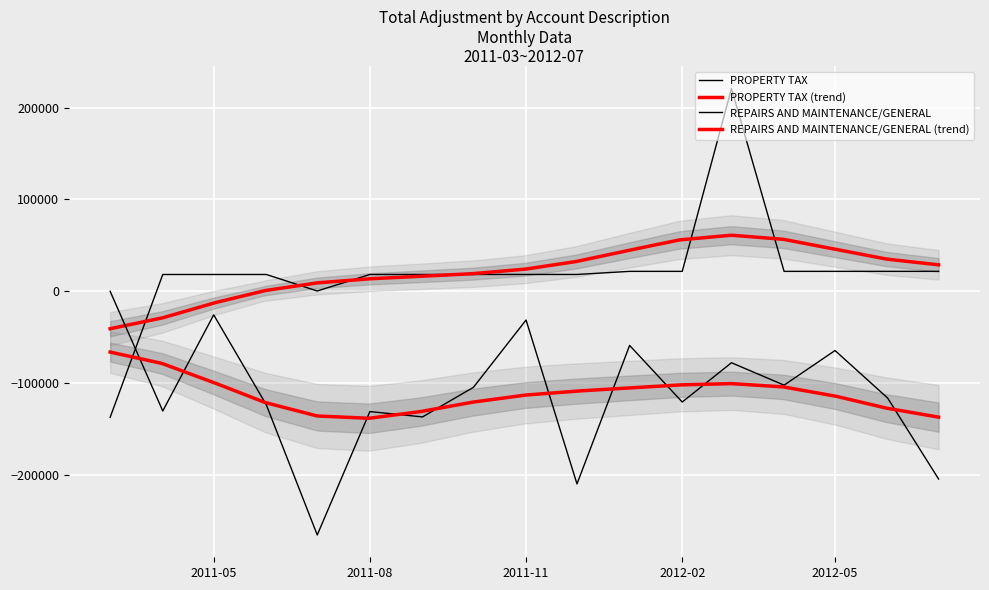

Between 2011-05 and 2012-04, which series saw the biggest shift?

REPAIRS AND MAINTENANCE/GENERAL